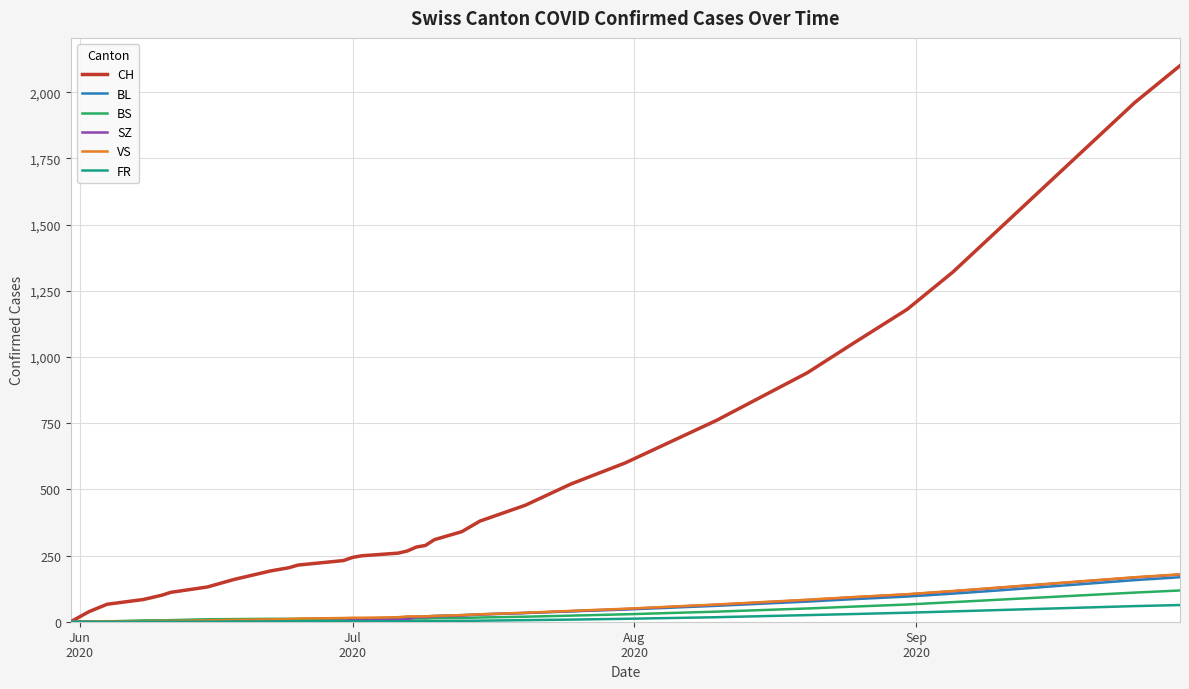

What is the average value of the FR series?

14